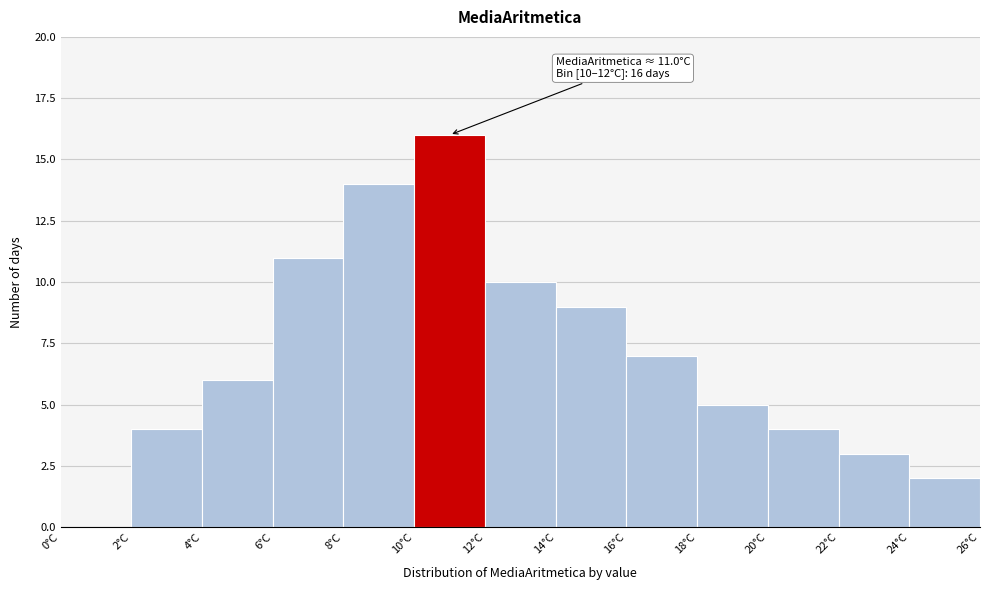

Which range on the x-axis has the tallest bar?

10 to 12